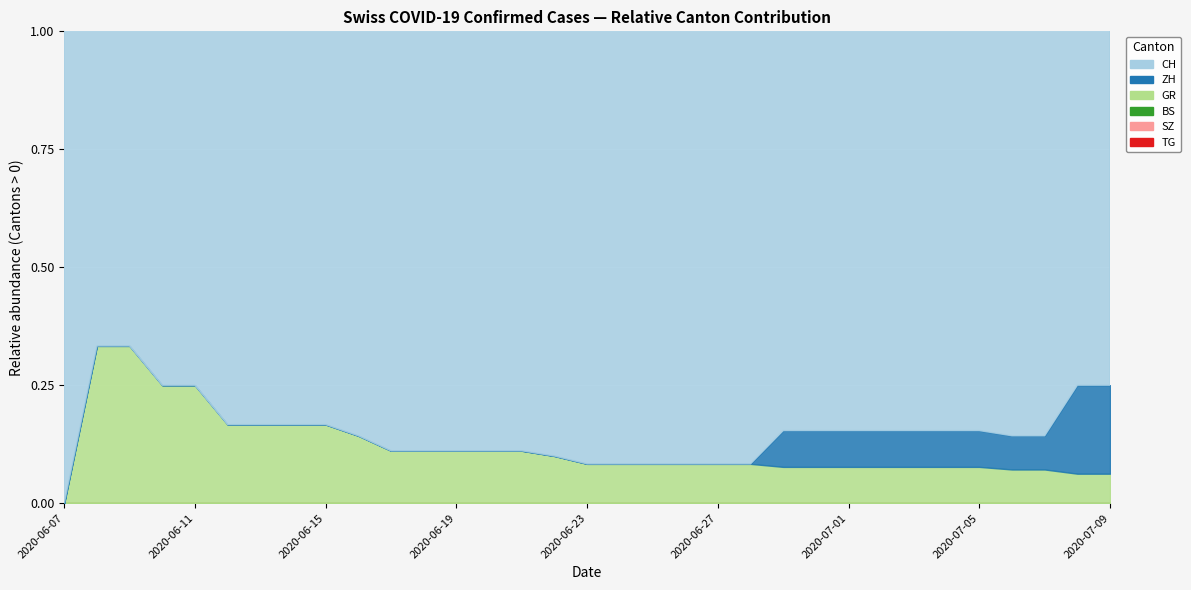

True or false: BS has a value of -9 at 2020-07-19.

False